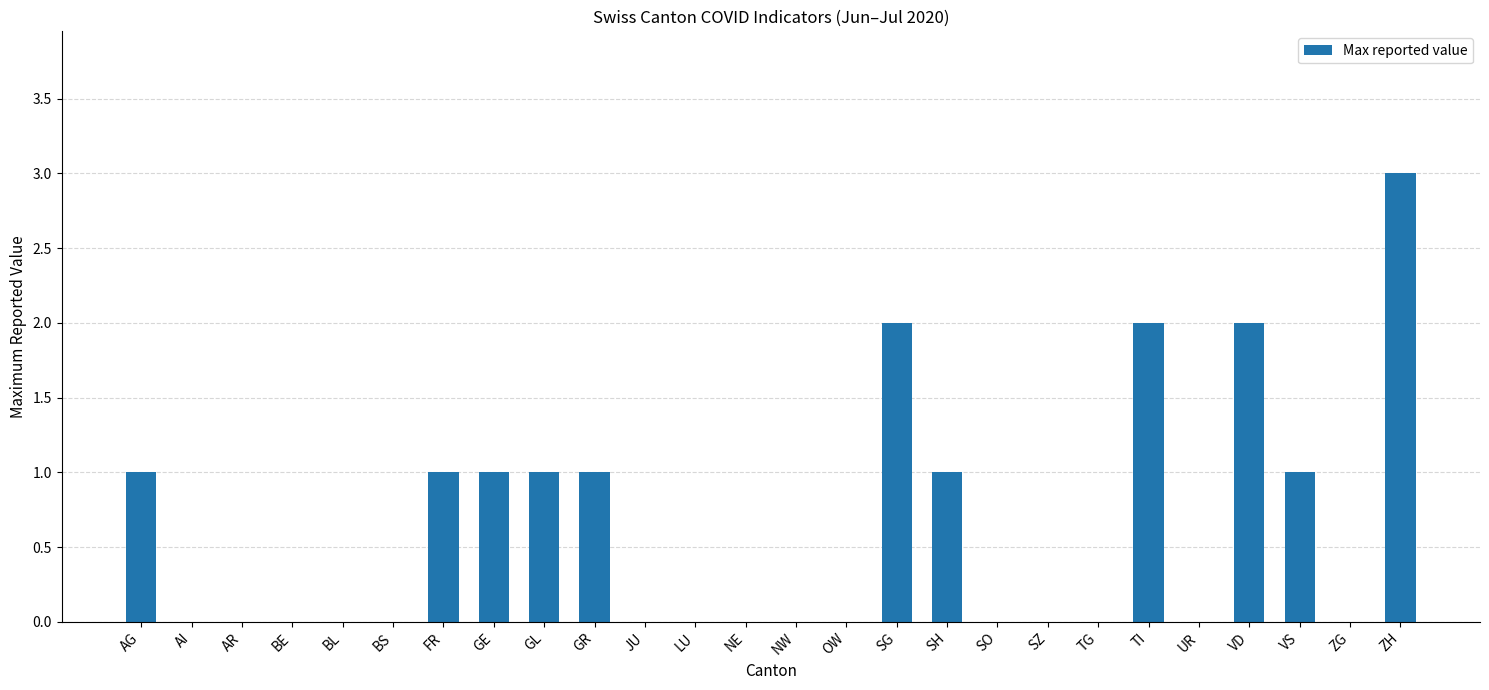

What is the sum of all values?

16